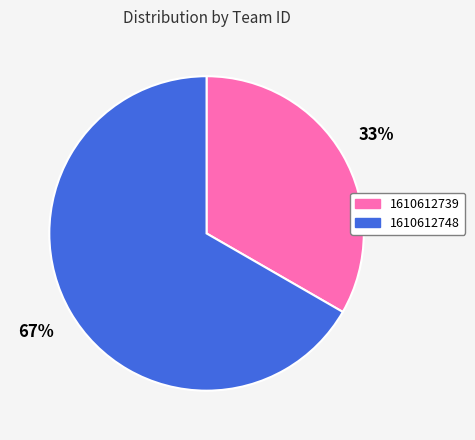

How many slices are in this pie chart?

2